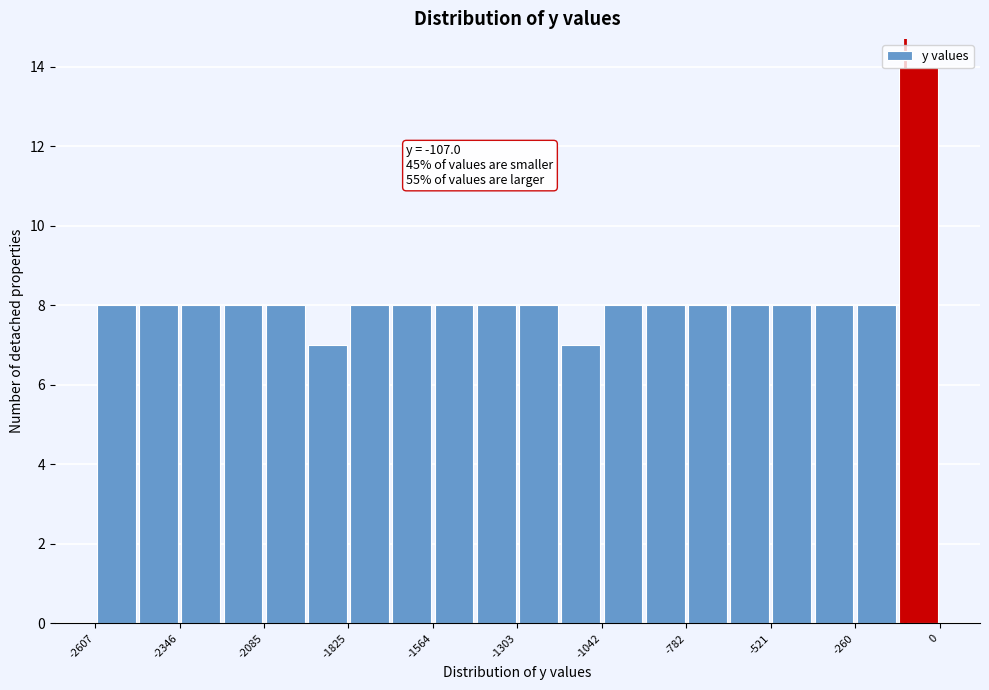

Read against the x-axis, roughly where is the centre of the tallest bar?

-50